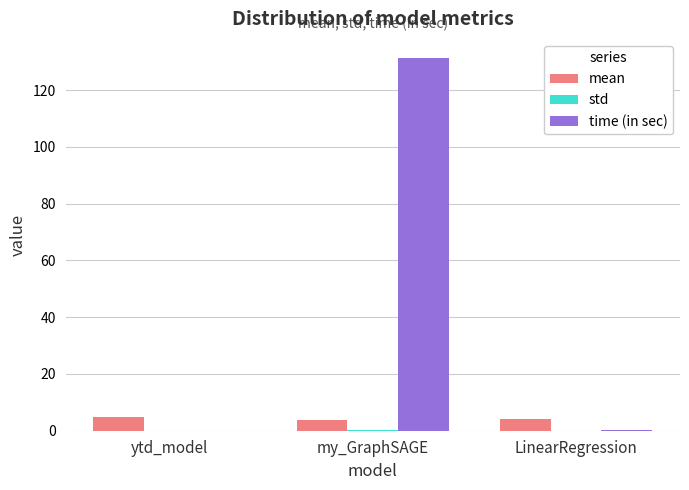

The value of time (in sec) at my_GraphSAGE is 177.4. True or false?

False